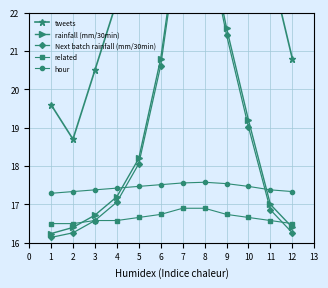

True or false: related has a value of 16.6 at 11.

True